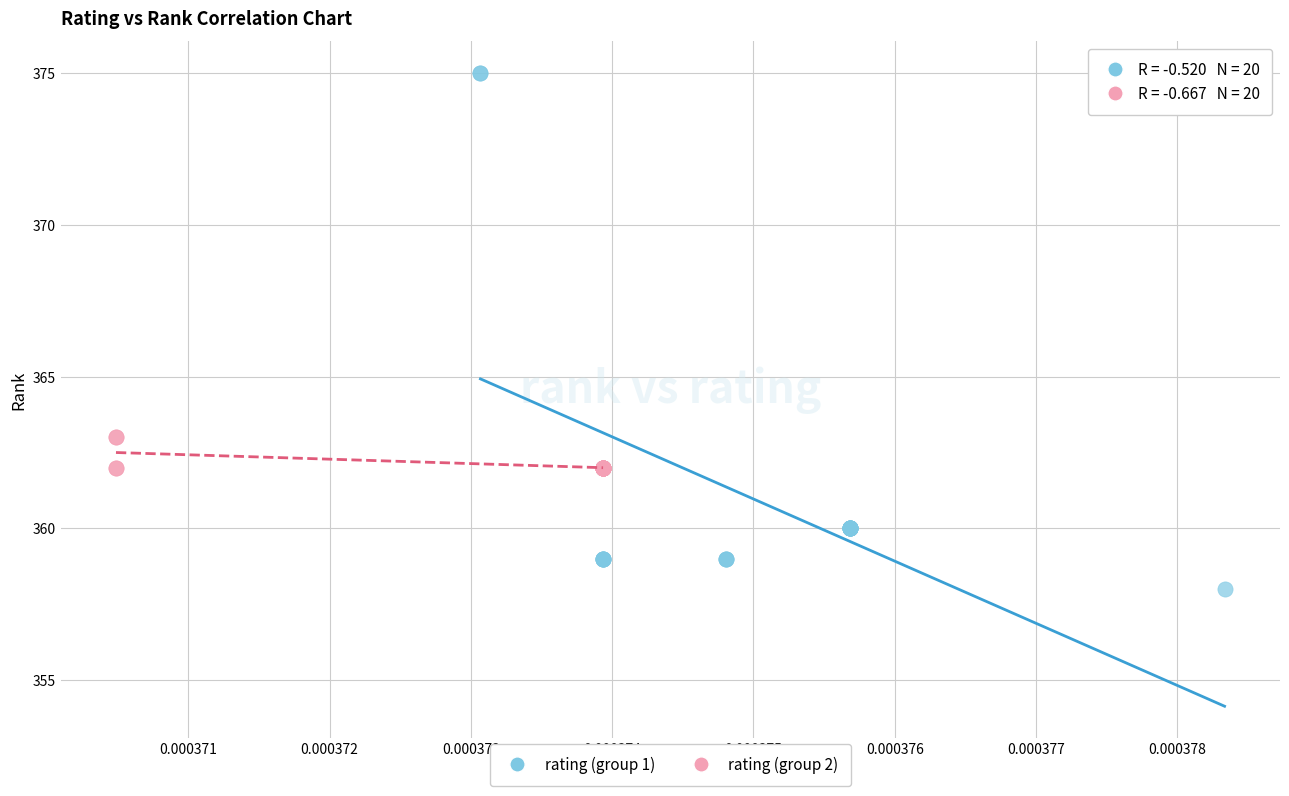

Which series contains the lowest Y value?

rating (group 1)